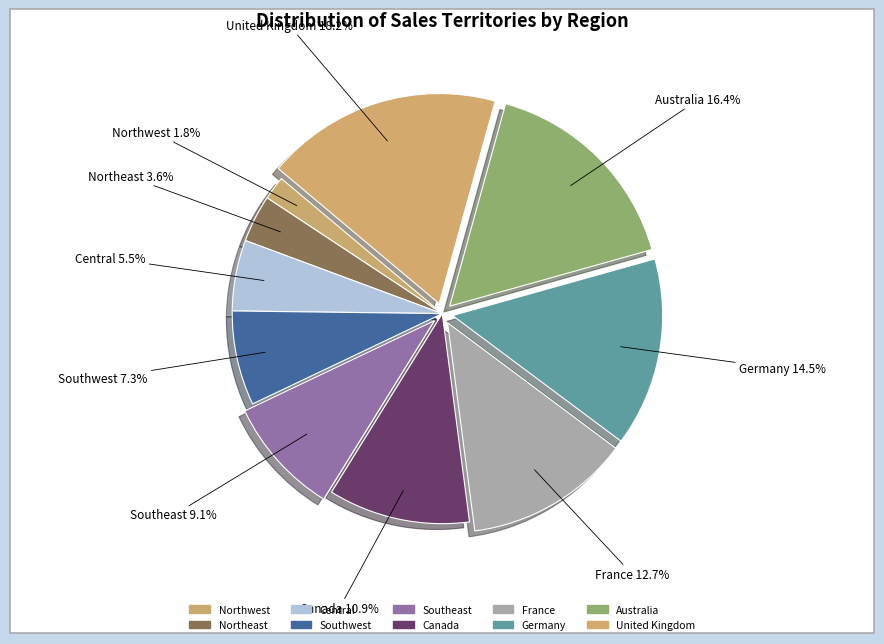

What is the change in value from Northeast to Germany?

+6